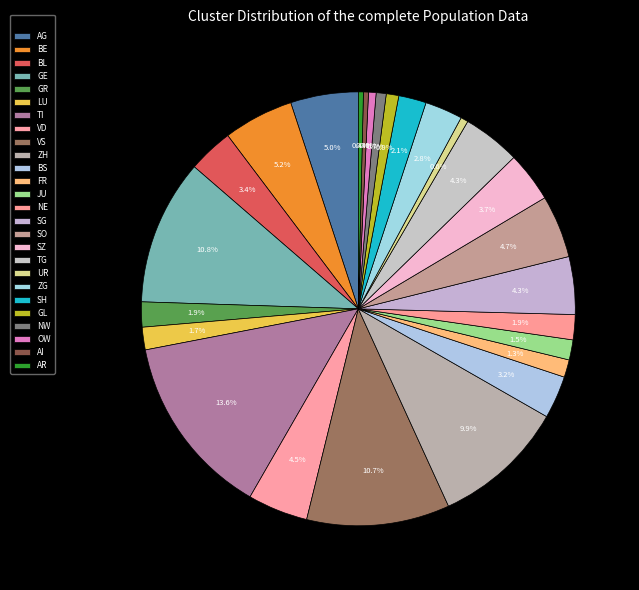

How many slices are in this pie chart?

26